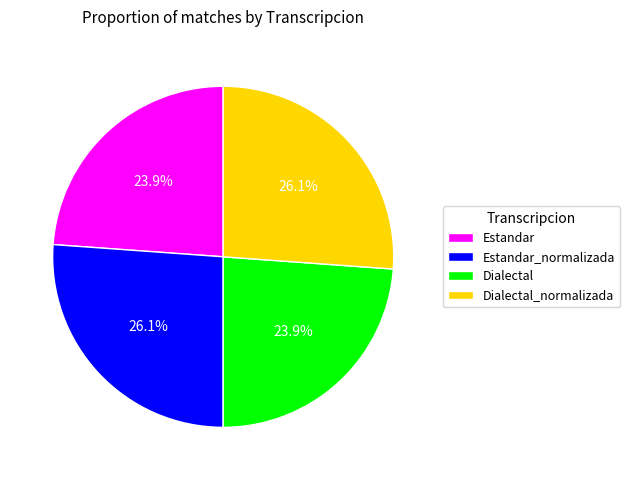

What is the ratio of the value at Dialectal_normalizada to the value at Estandar?

1.1